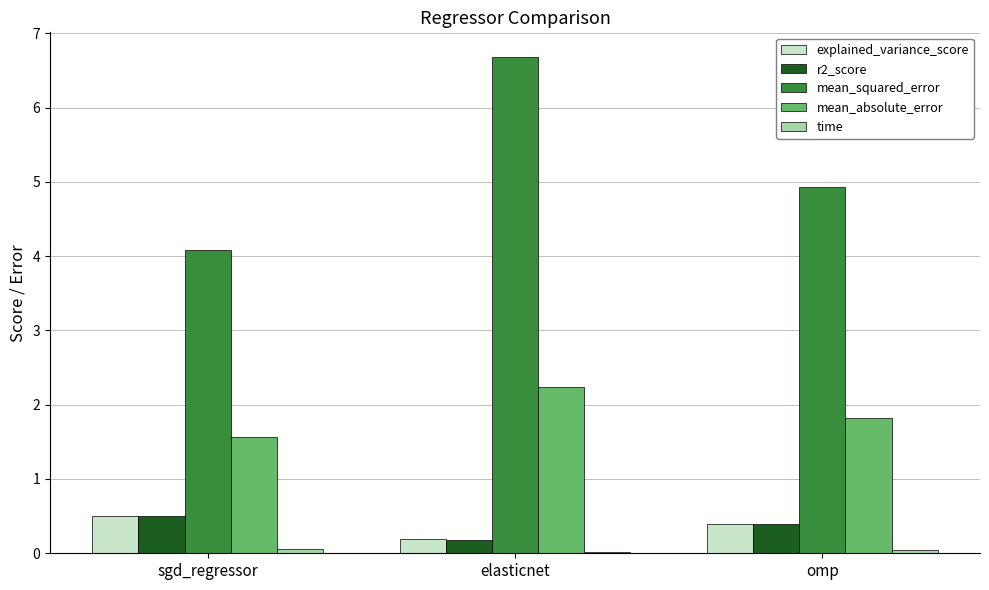

Between sgd_regressor and omp, which series saw the biggest shift?

mean_squared_error